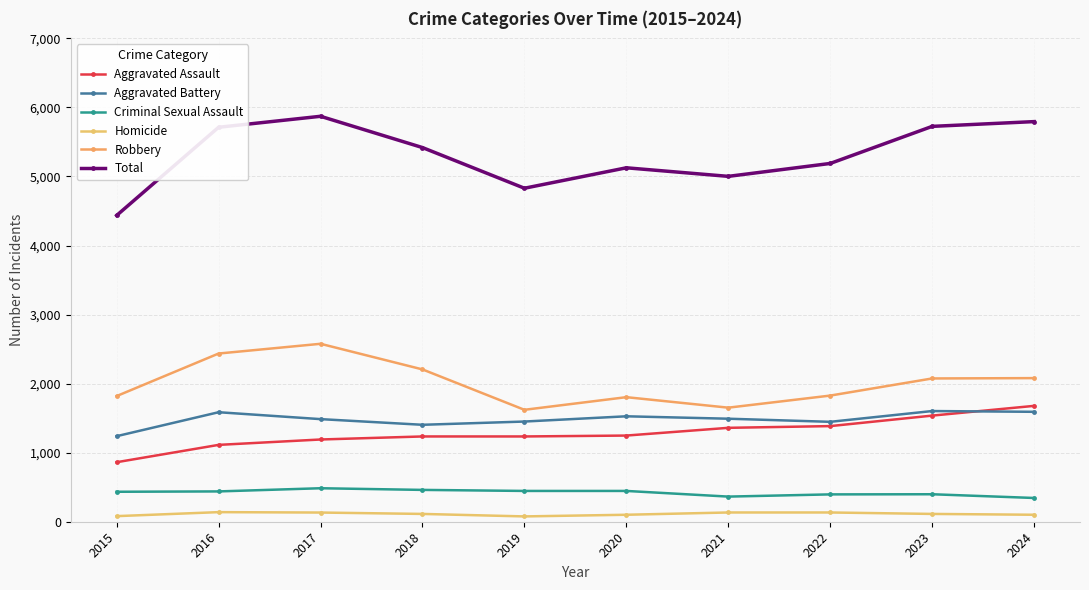

At which label does Homicide reach its minimum?

2019